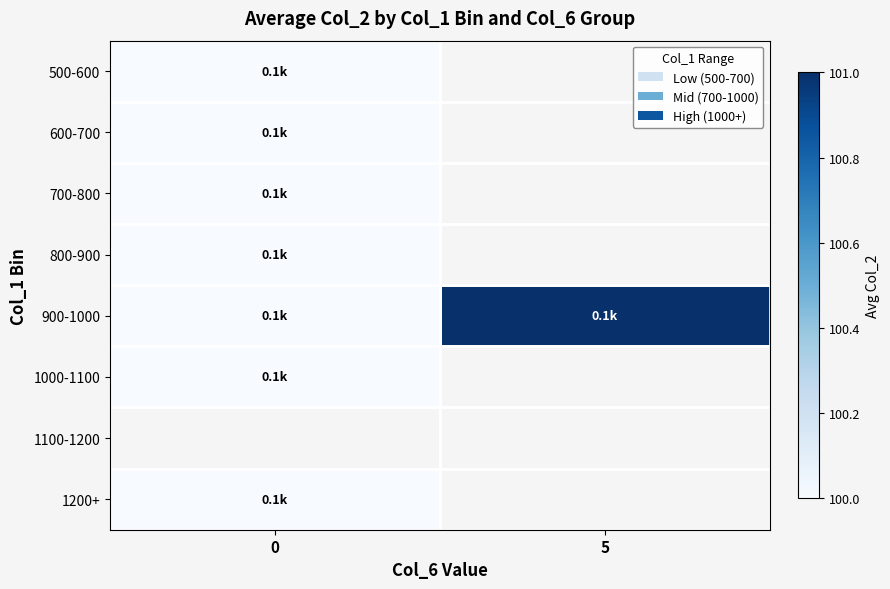

Count the number of categories in the chart.

2